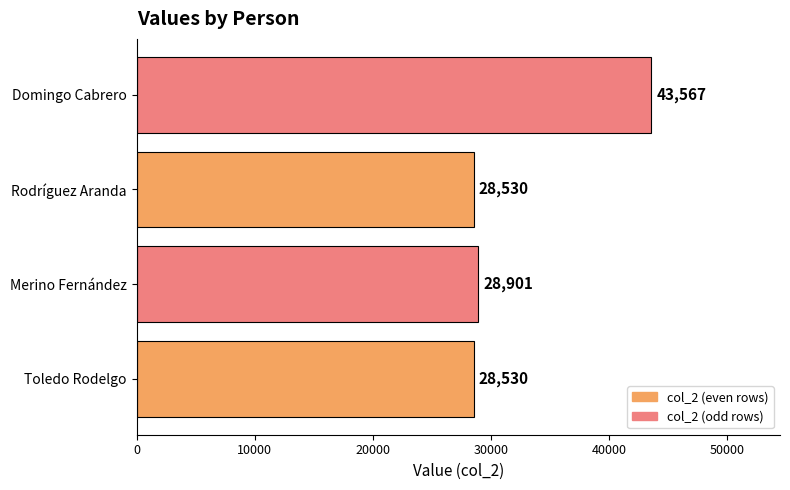

Where is the data nearest to the value 36048?

Merino Fernández